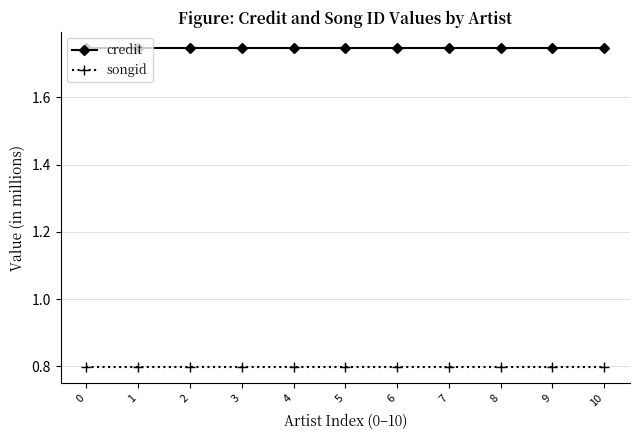

True or false: songid has a value of 0.8 at 1.

True